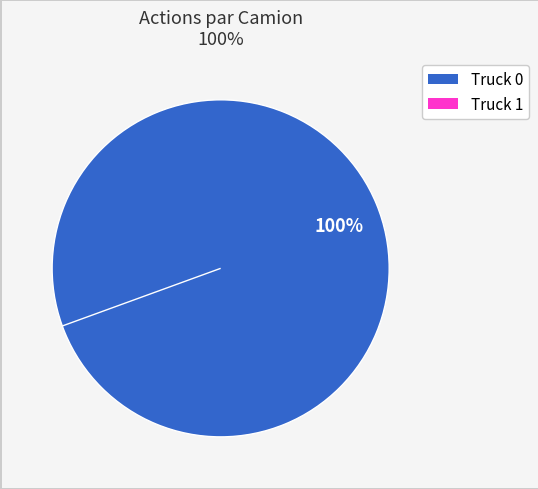

The Truck 1 slice represents 1% of the pie. True or false?

False